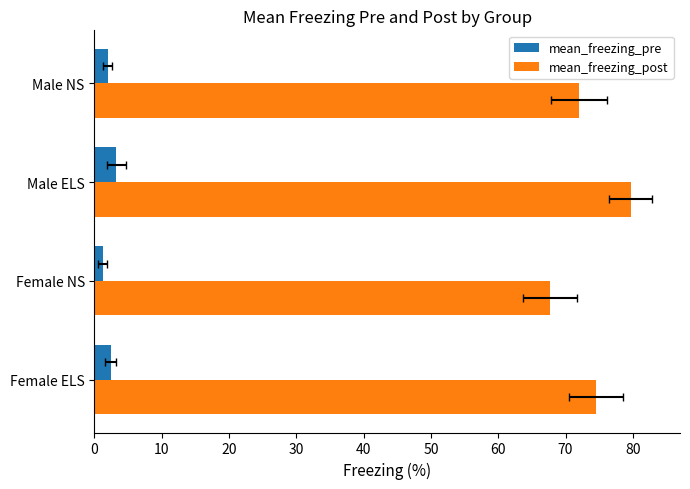

Does the chart contain stacked bars?

No